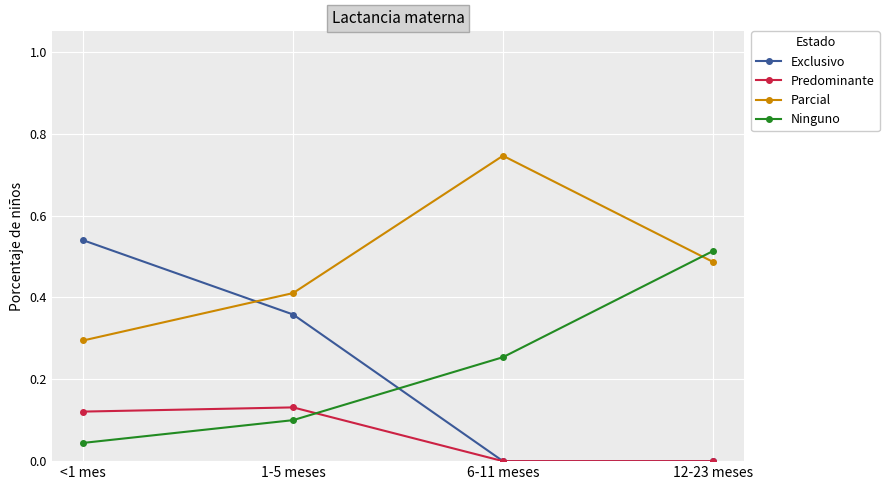

True or false: Exclusivo and Parcial cross at least once.

True